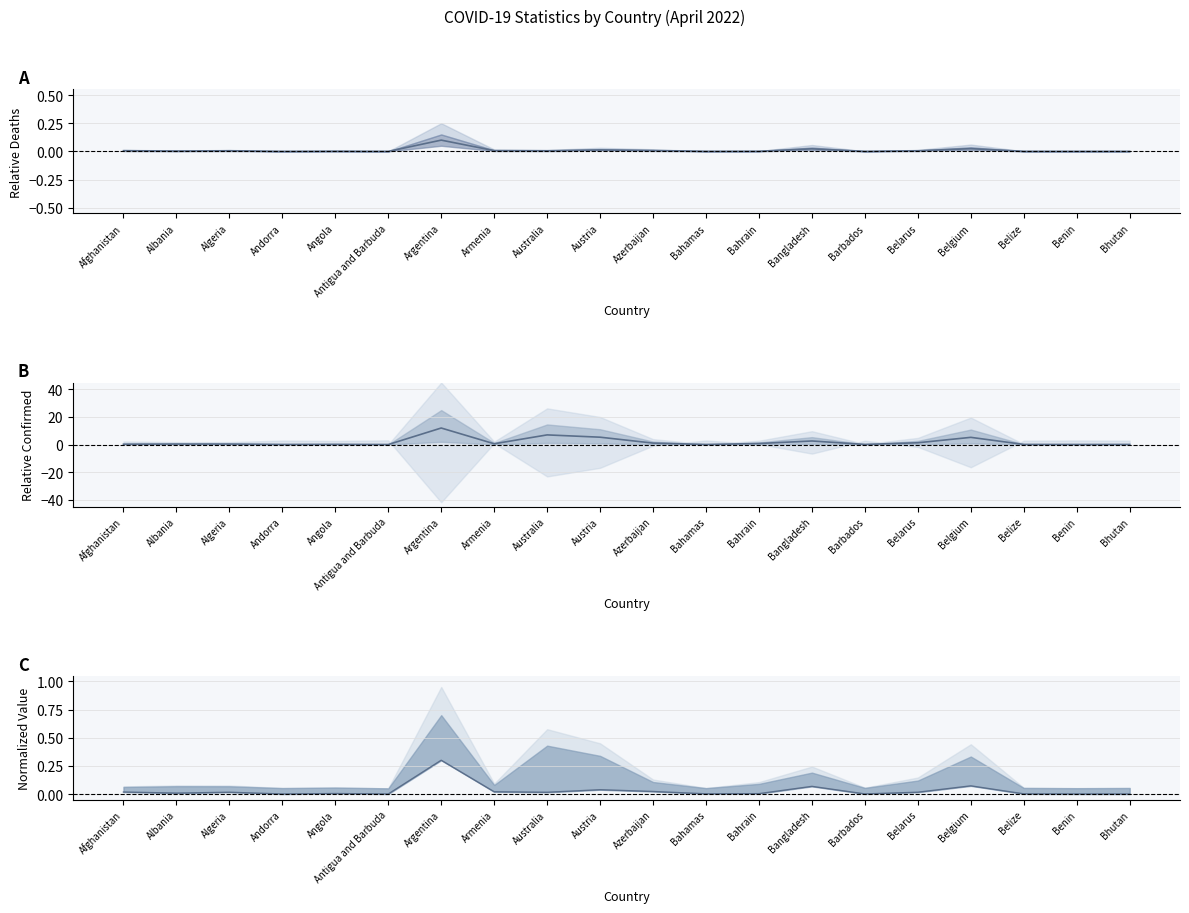

Which label corresponds to the largest value in the chart?

Argentina